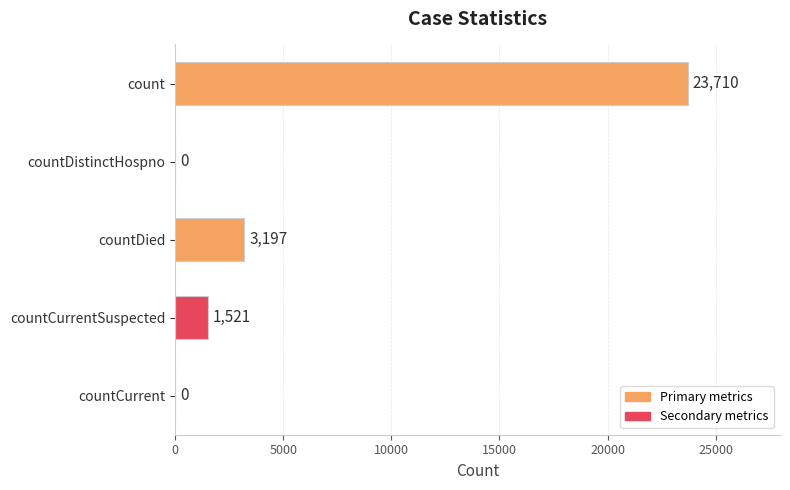

Which has a higher value, count or countCurrentSuspected?

count